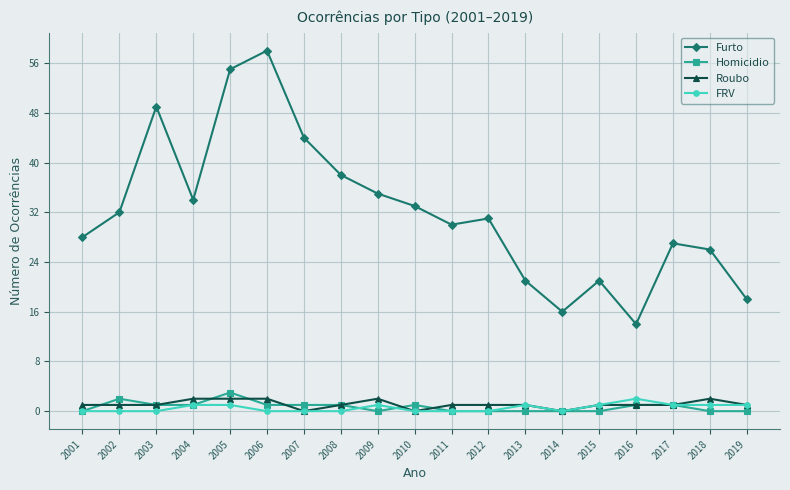

Count the number of data series in this chart.

4